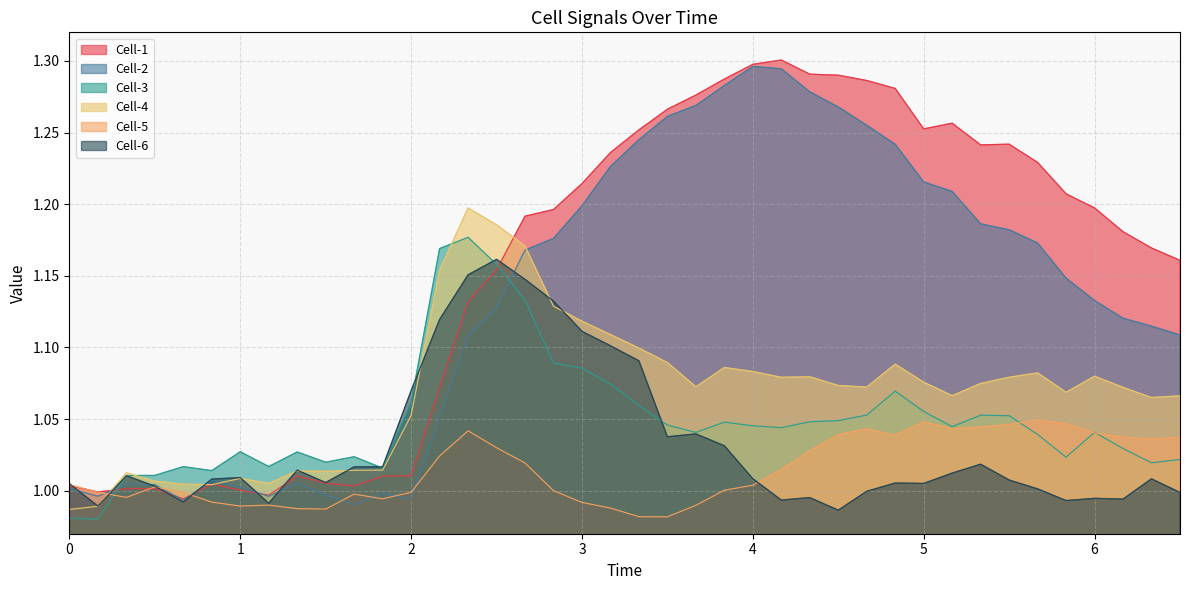

True or false: Cell-2 has more than 1 interior local peaks.

True